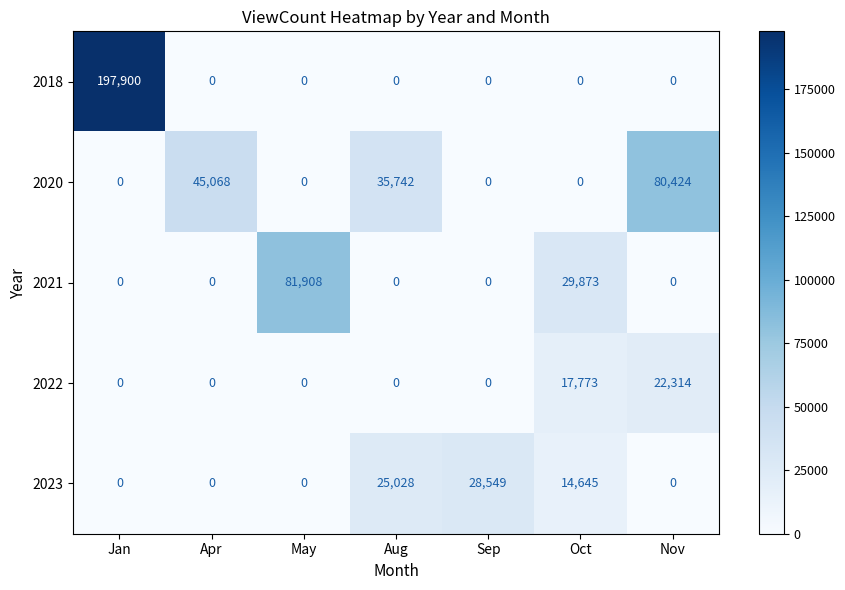

List the series in order of their overall mean, highest first.

2018, 2020, 2021, 2023, 2022